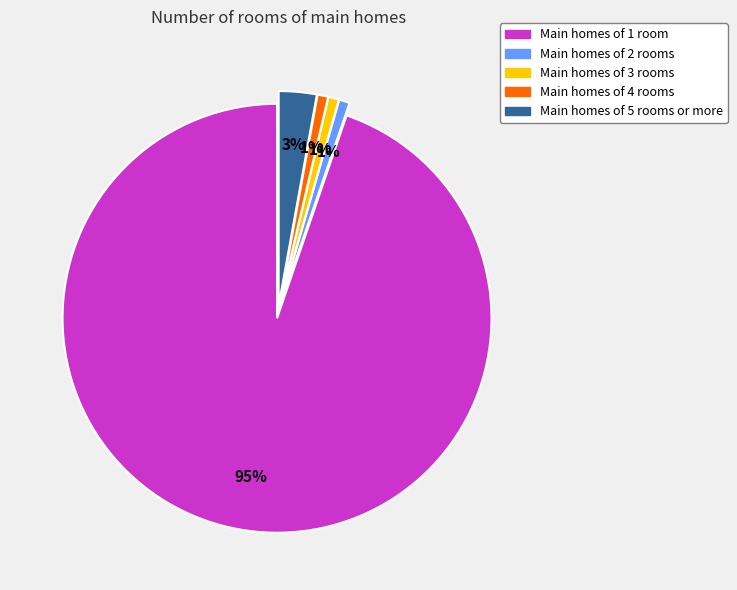

Which has a higher value, Main homes of 3 rooms or Main homes of 1 room?

Main homes of 1 room